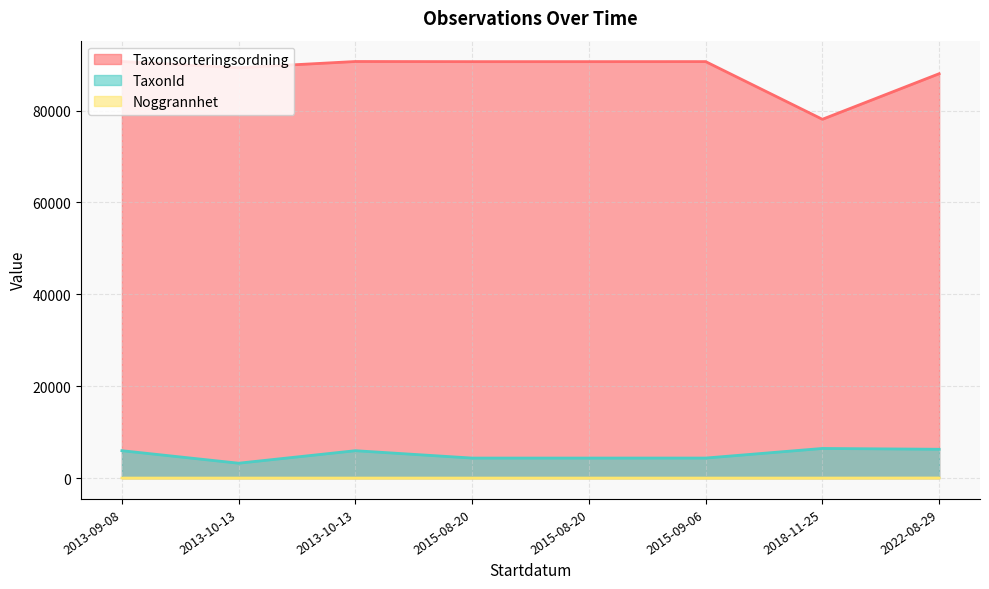

At how many categories does at least one series exceed 53594?

8